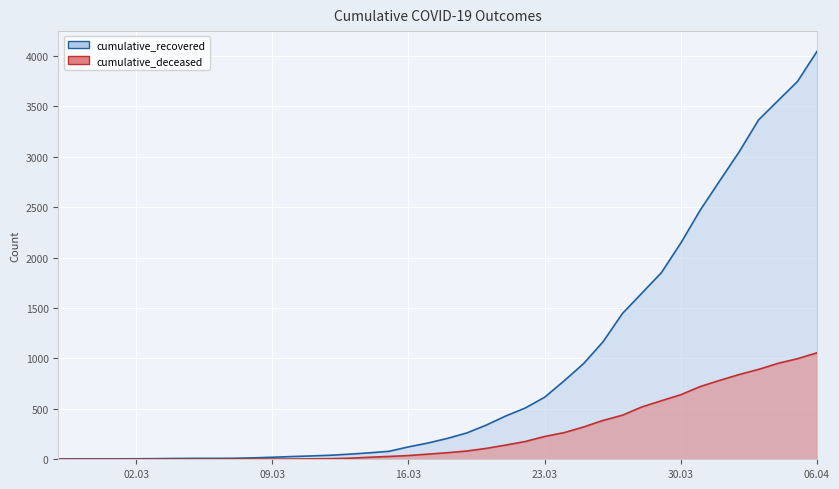

What is the approximate value of cumulative_recovered at 2020-04-05, to the nearest 100?

3700